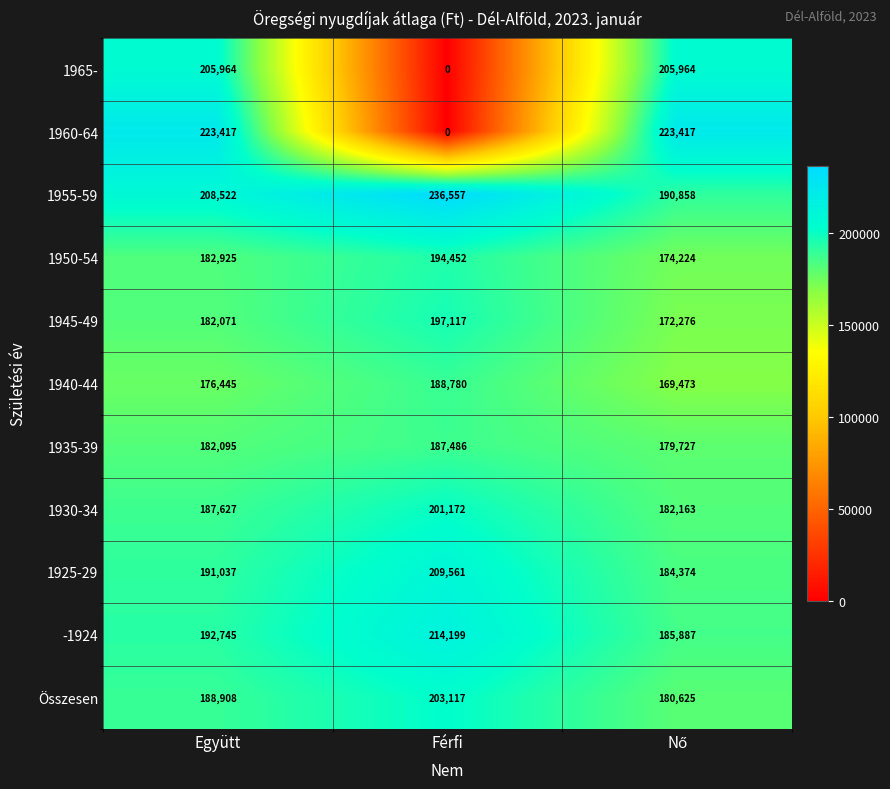

What is the difference between the maximum and minimum values in the 1955-59 series?

45699